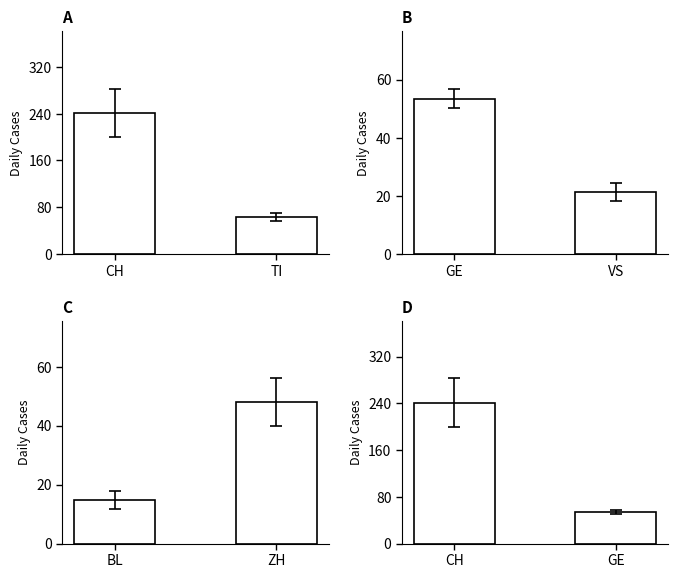

Does the chart contain any negative values?

No